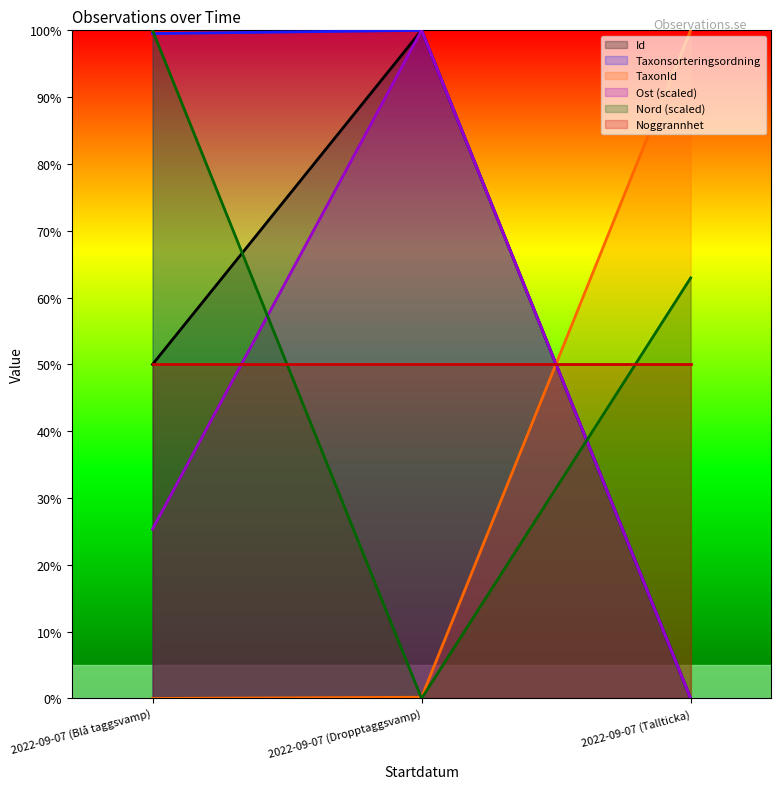

At which category does the chart reach its peak across all series?

2022-09-07 (Dropptaggsvamp)